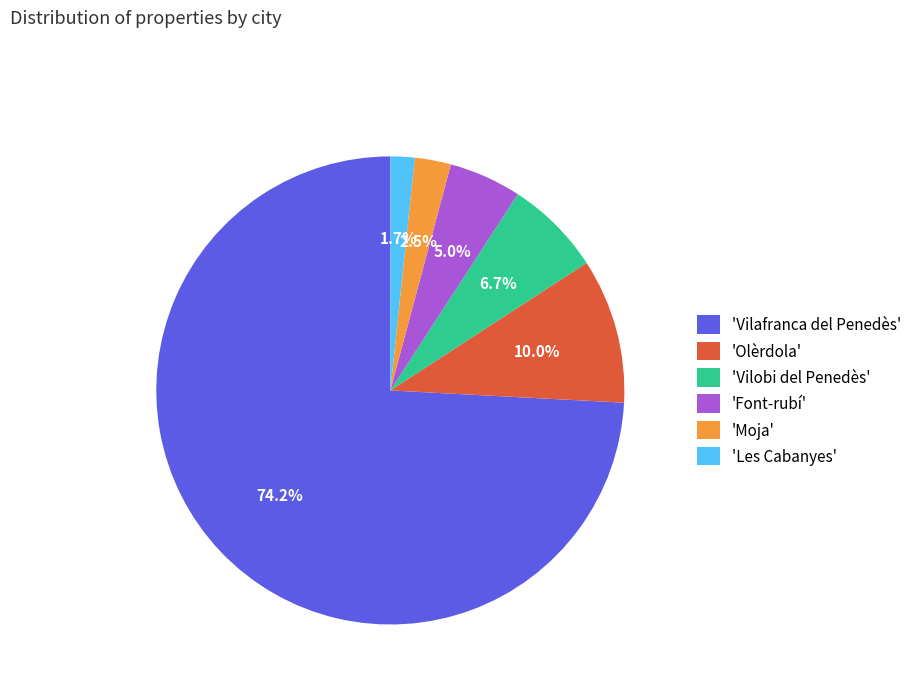

To the nearest percent, what is the difference between the largest and smallest slice percentages?

72%